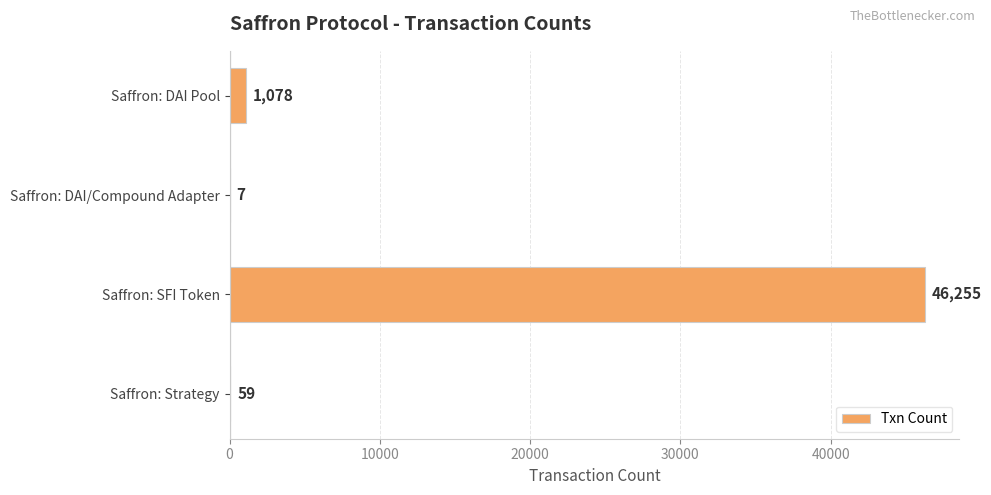

What is the change in value from Saffron: DAI Pool to Saffron: DAI/Compound Adapter?

-1071